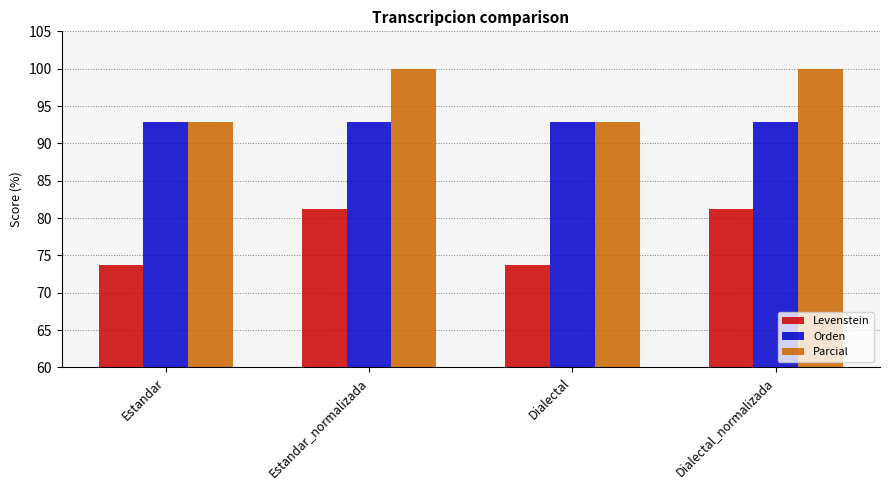

What are all the series names shown in the legend?

Levenstein, Orden, Parcial